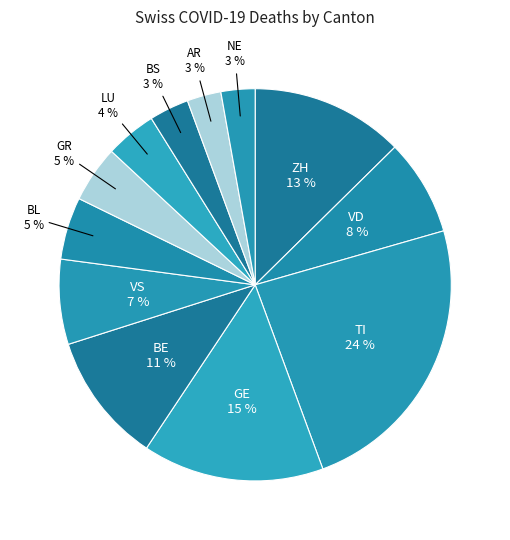

To the nearest percent, what is the difference between the largest and smallest slice percentages?

21%